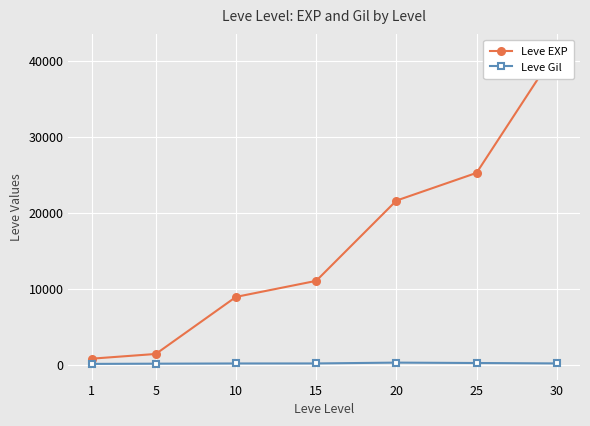

What are all the series names shown in the legend?

Leve EXP, Leve Gil